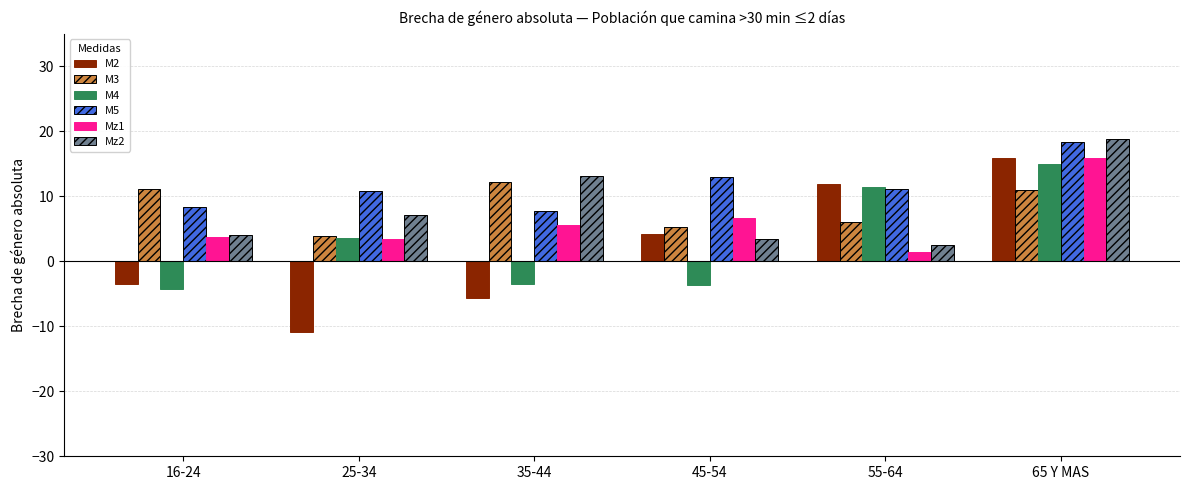

Which series has the largest total across all categories?

M5